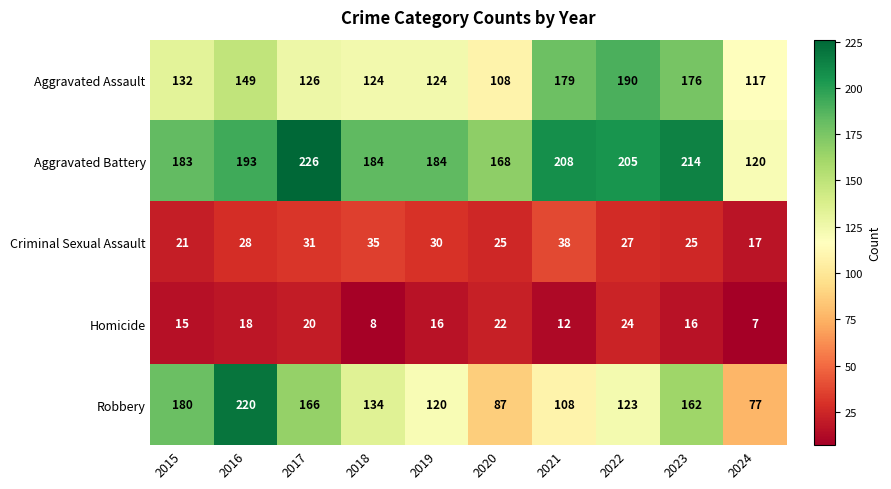

At which label is Criminal Sexual Assault closest to 27?

2022